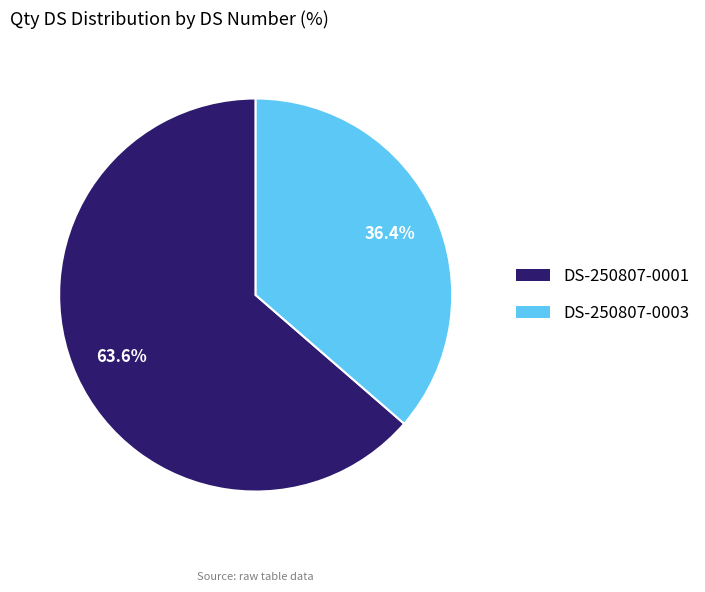

Between DS-250807-0001 and DS-250807-0003, which is larger?

DS-250807-0001